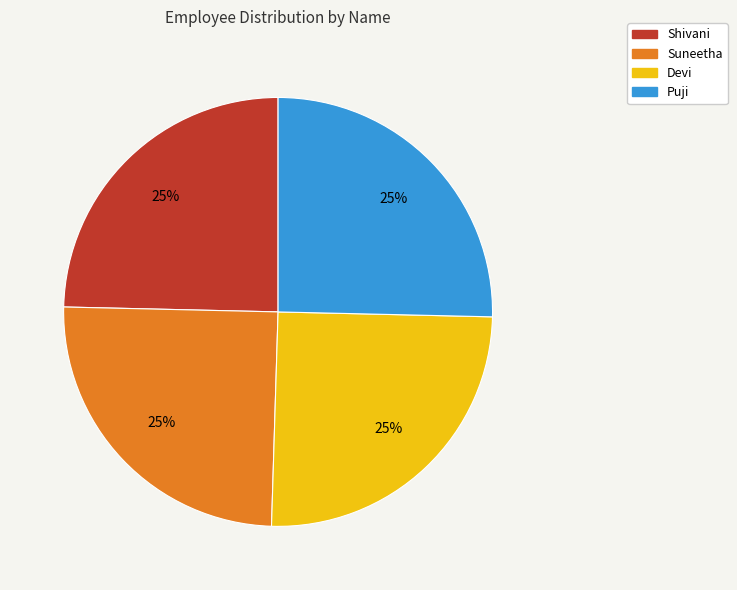

To the nearest percent, what percentage of the pie is Suneetha?

25%